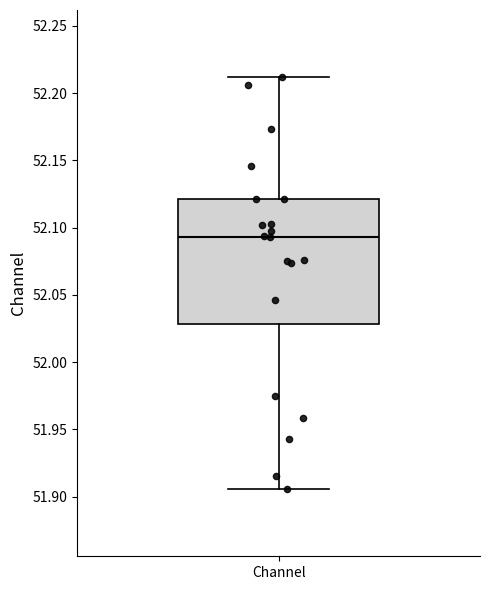

Where does the median line of the box for Channel sit on the y-axis? The values are not printed on the chart, so give them approximately, as read against the axis.

52.095